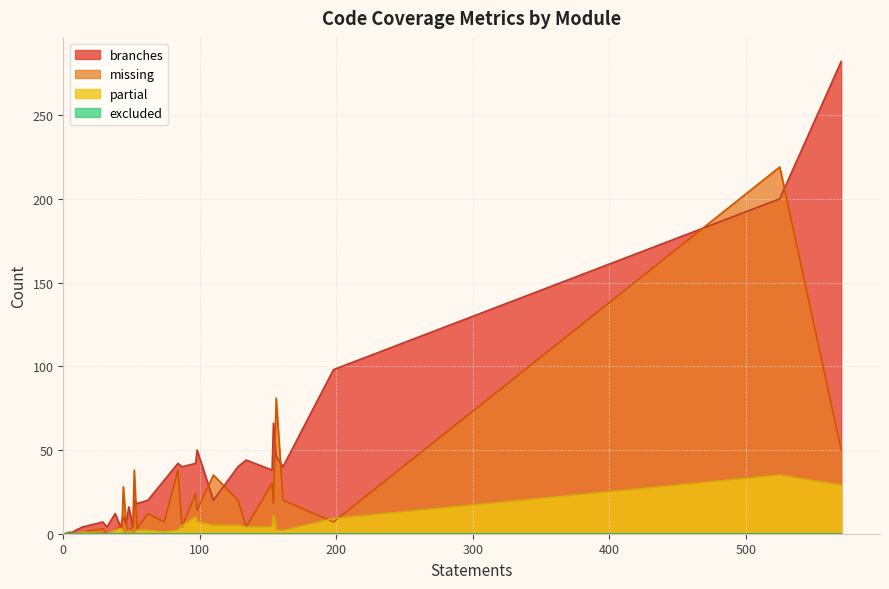

Which series ends up on top after the final intersection of missing and partial?

missing